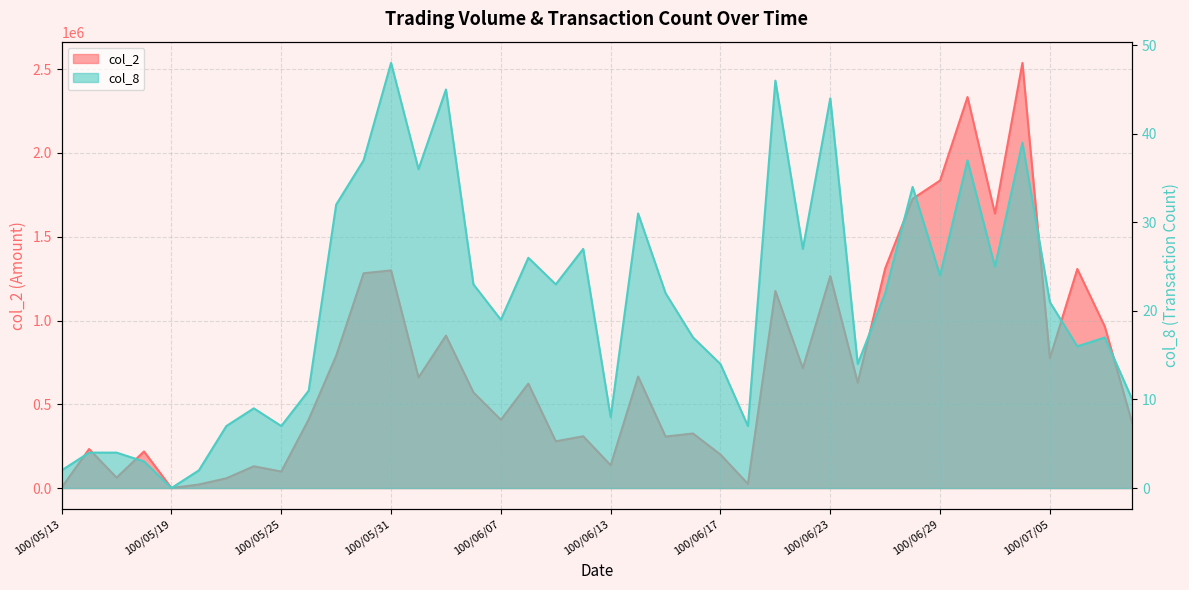

What position from the right is 100/06/22?

13